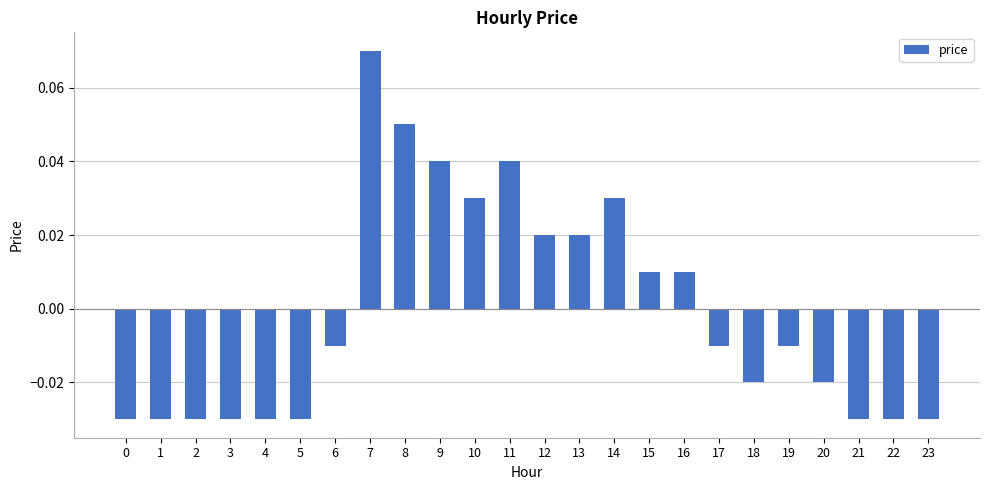

Where does the data first go above 0?

7